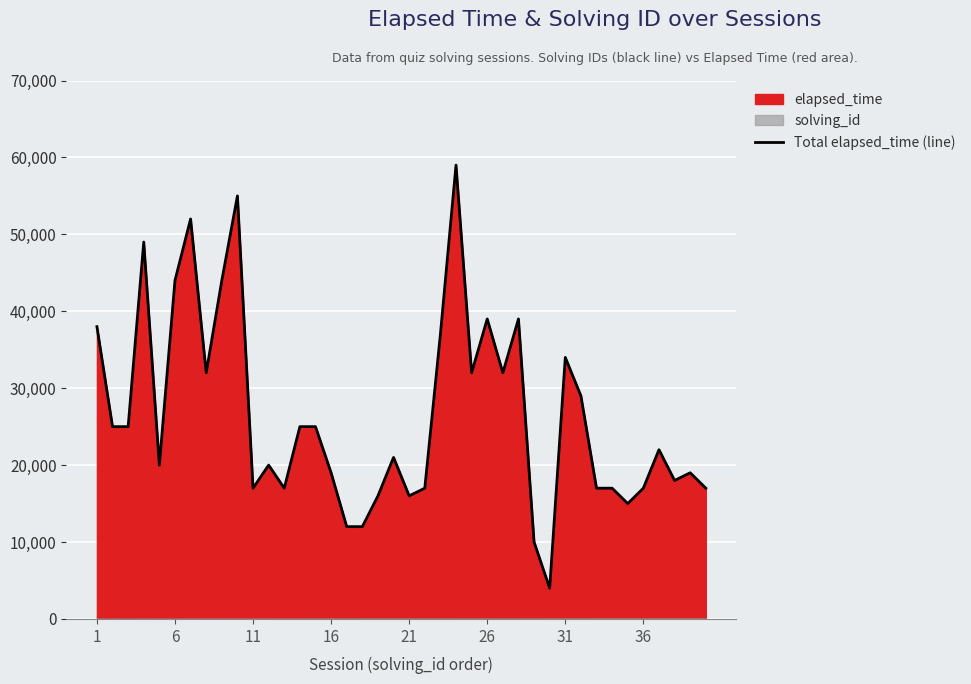

What is the maximum value for Total elapsed_time (line)?

59000